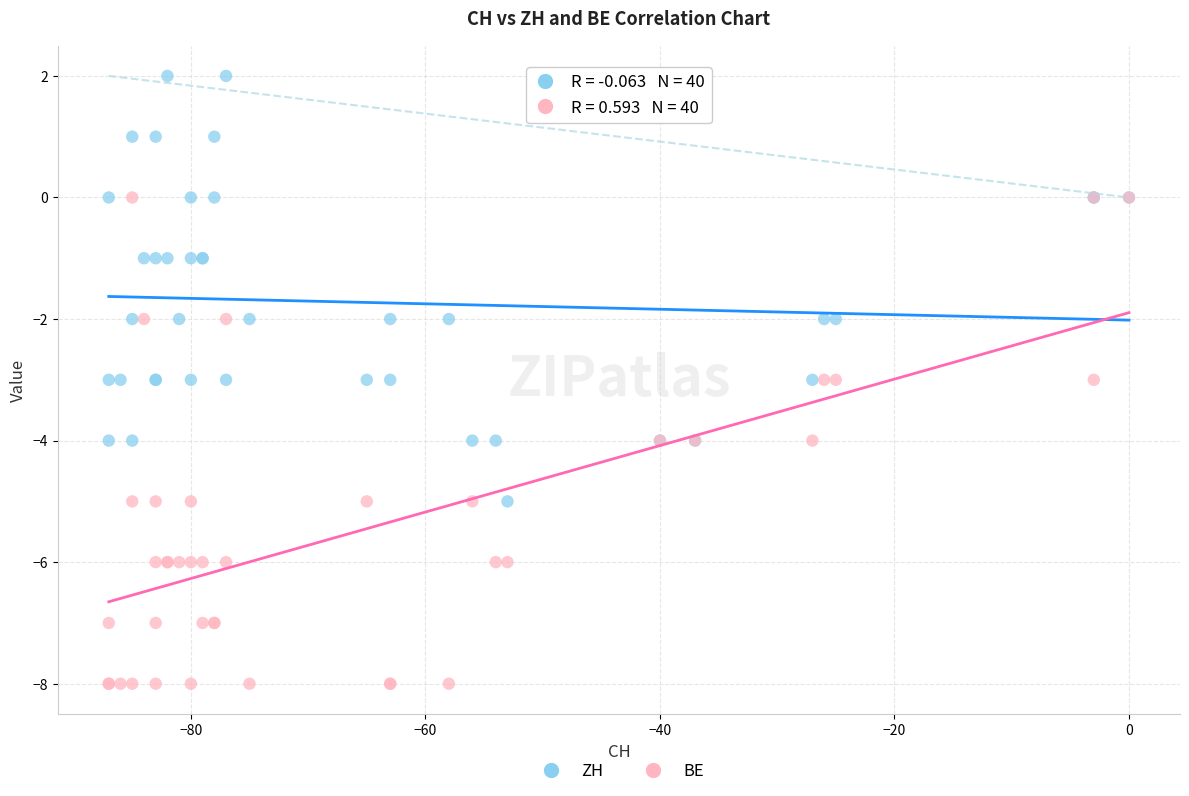

Which series has the widest spread of Y values?

BE